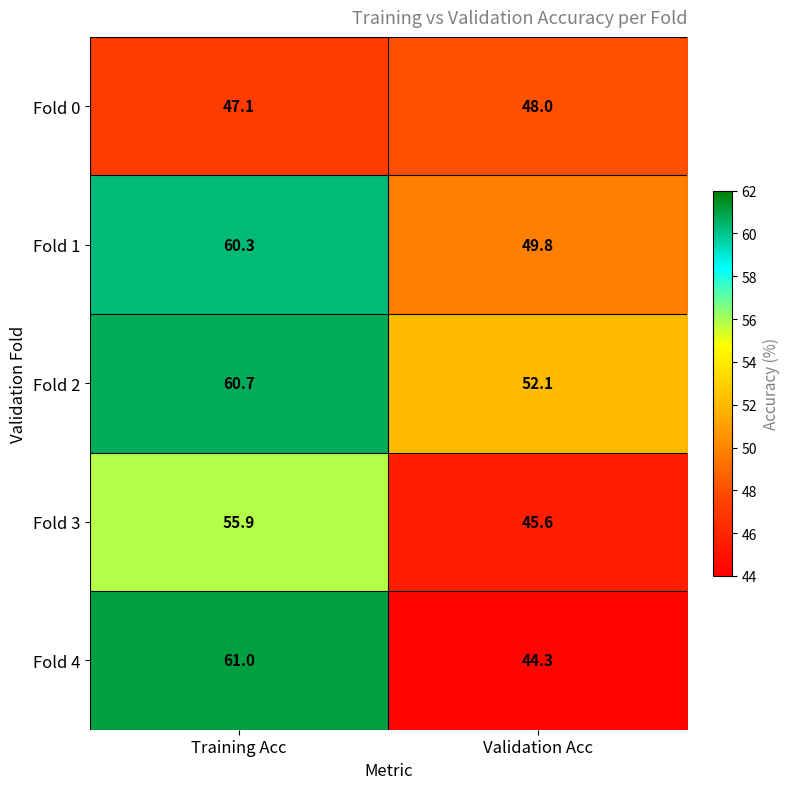

What is the sum of the Fold 3 values at Training Acc and Validation Acc?

101.5